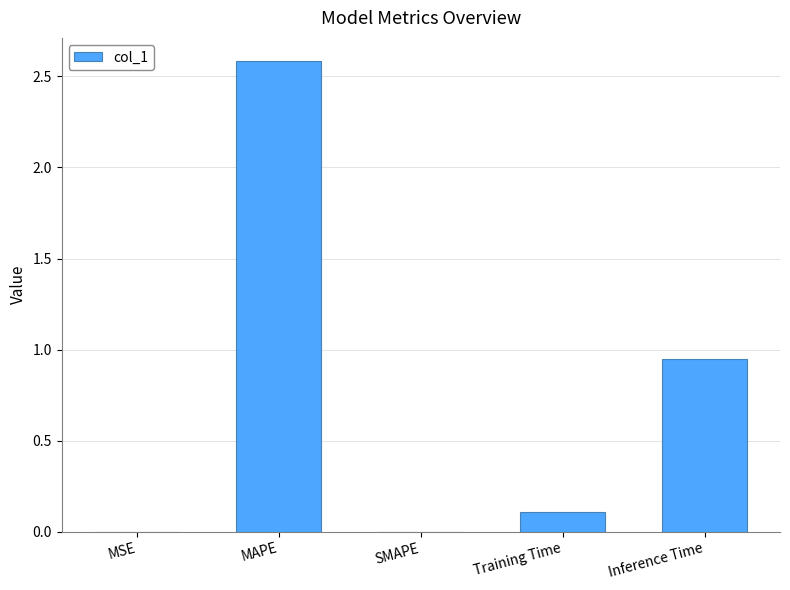

True or false: the data shows 0.1 at Training Time.

True